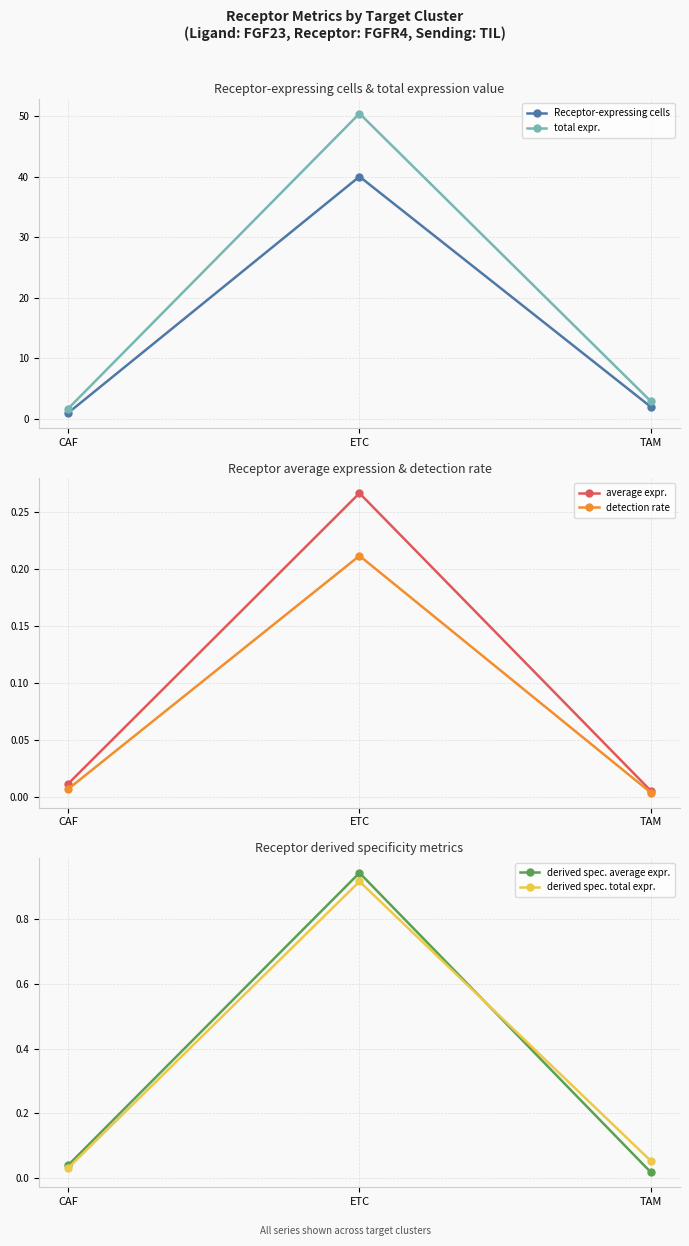

Rank the categories by Receptor-expressing cells value from lowest to highest.

CAF, TAM, ETC